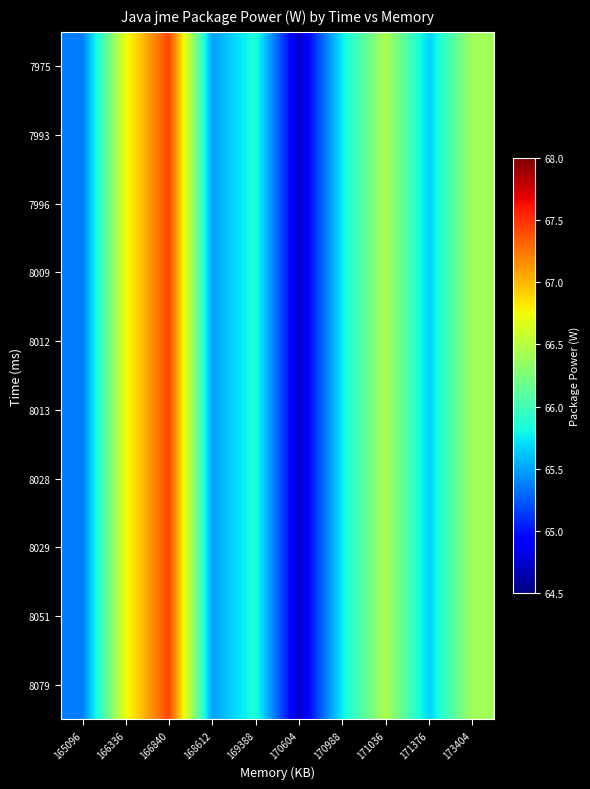

At how many categories does at least one series exceed 67?

1